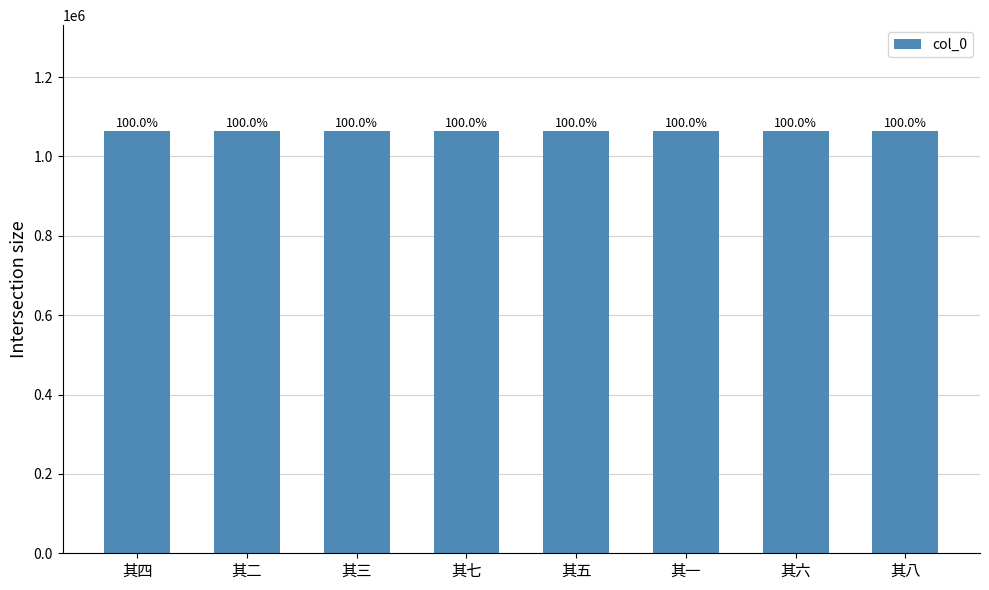

Rank the categories by value from highest to lowest.

其八, 其七, 其六, 其五, 其四, 其三, 其二, 其一